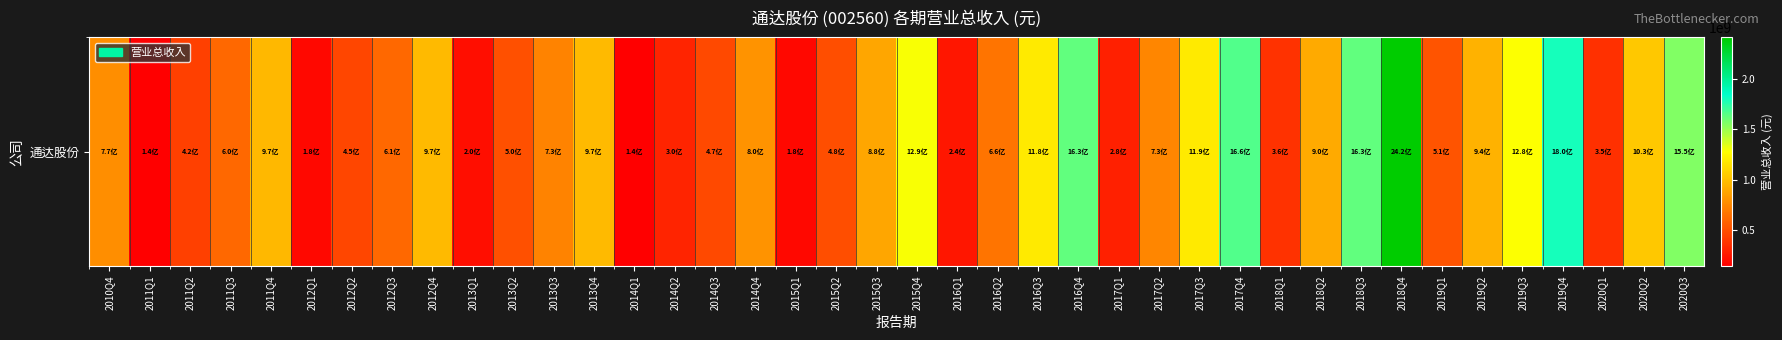

What is the maximum value shown in the chart?

2418096268.4